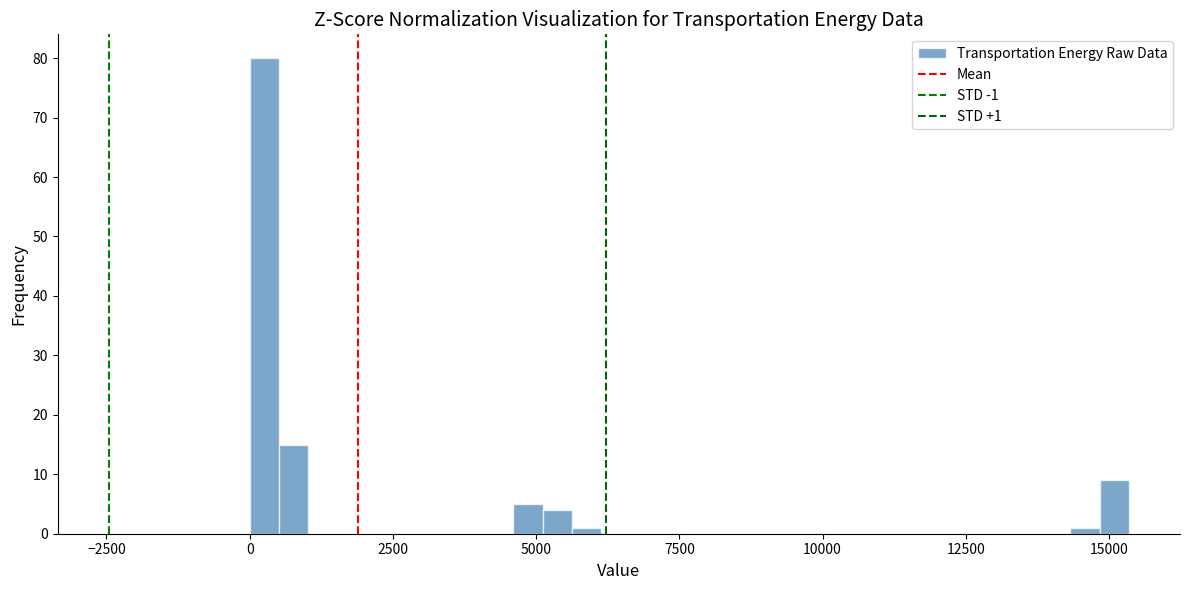

Around what value on the x-axis is the tallest bar? Give the approximate position of its centre, as read against the axis.

500